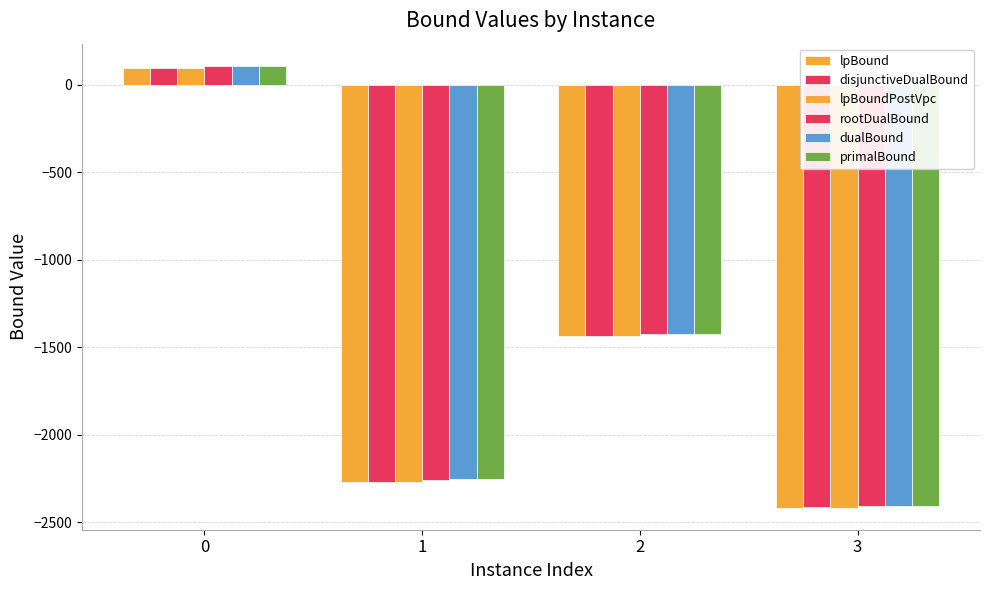

Which series has the largest total across all categories?

dualBound